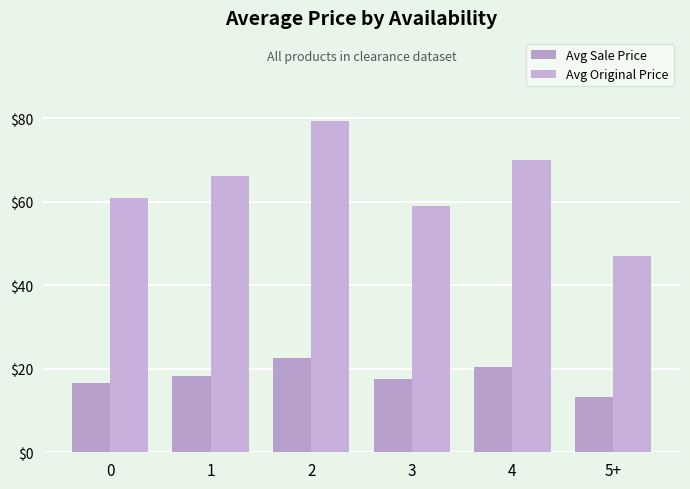

What is the difference between the Avg Original Price values at 5+ and 4?

23.0